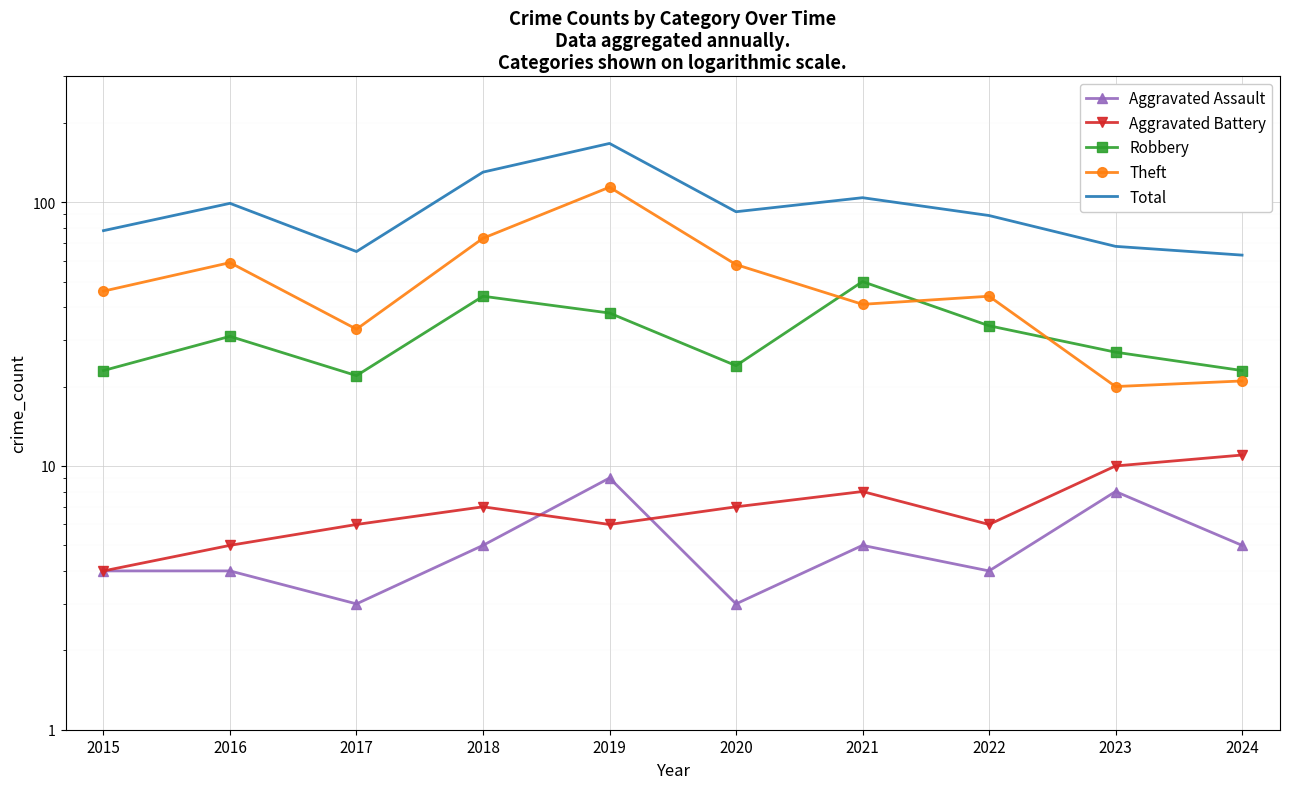

Which category has the lowest value in the Aggravated Battery series?

2015